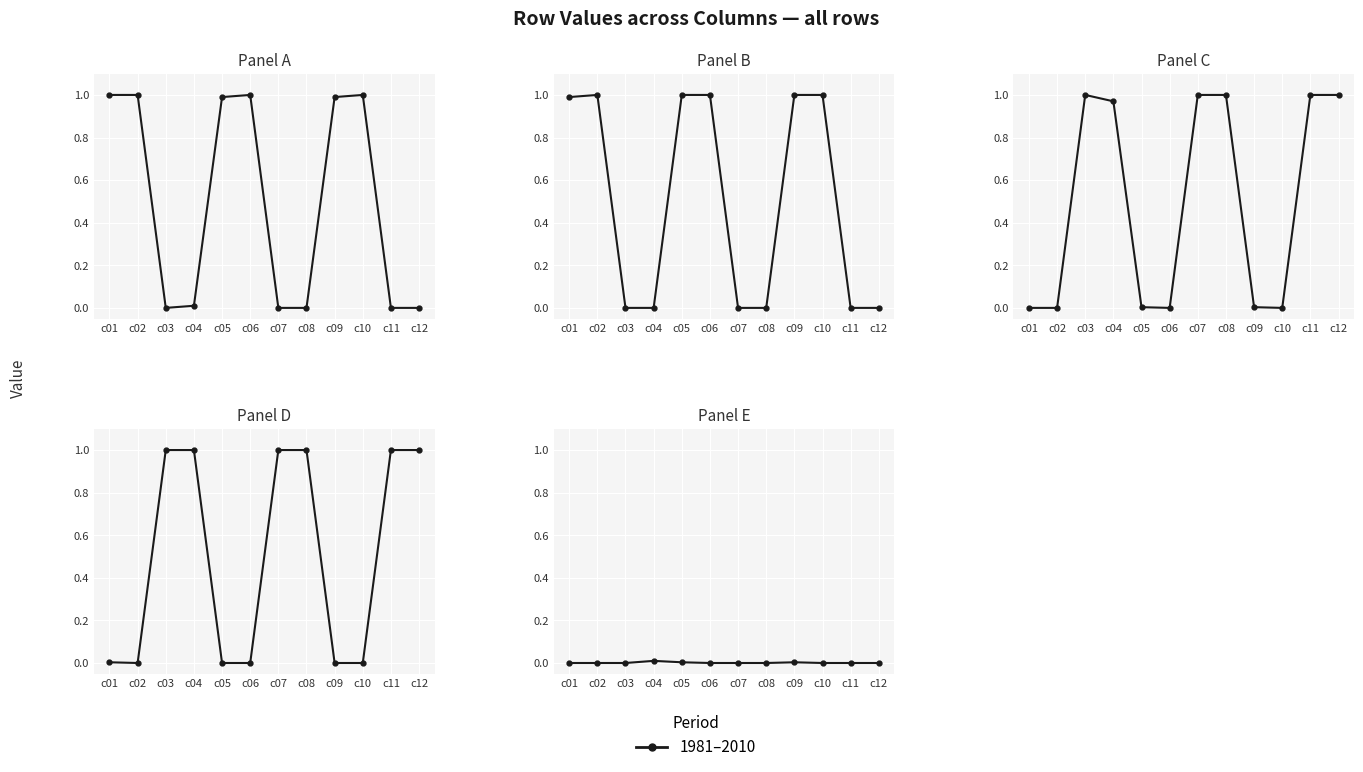

How many intersections are there between Row 0 and Row 1?

1